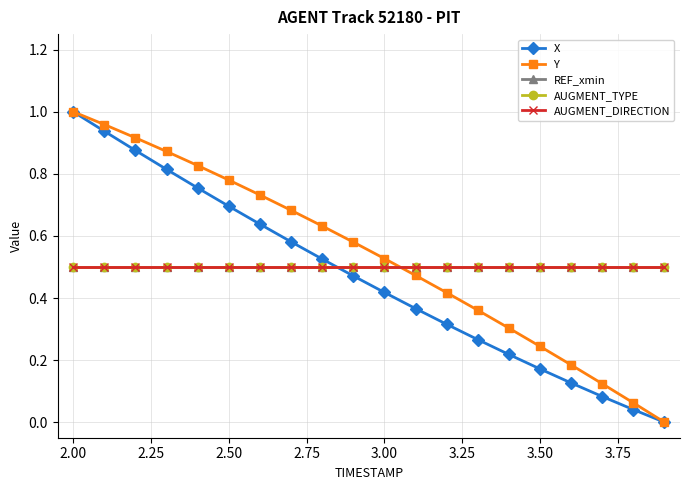

Is this an area chart (filled region under the line)?

No